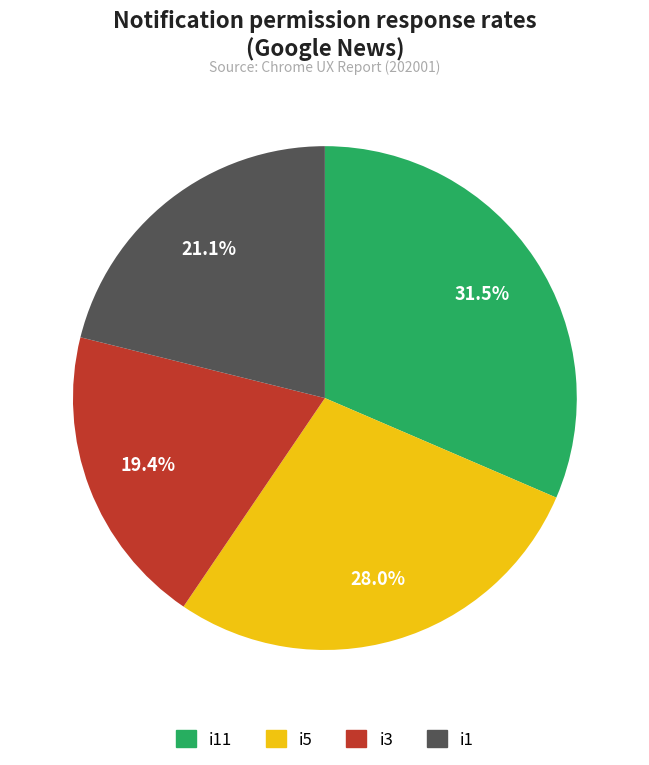

Is there a majority slice in this chart?

No